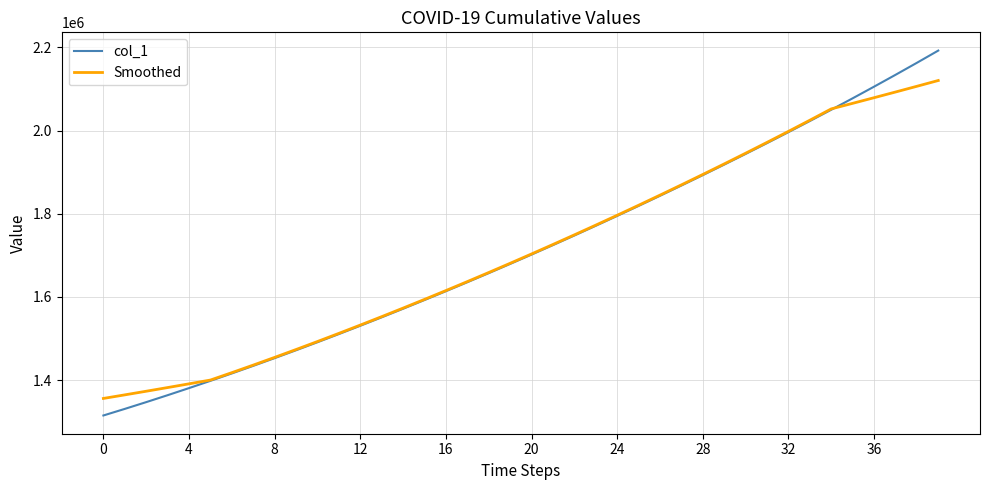

What is the minimum value shown in the chart?

1315099.0